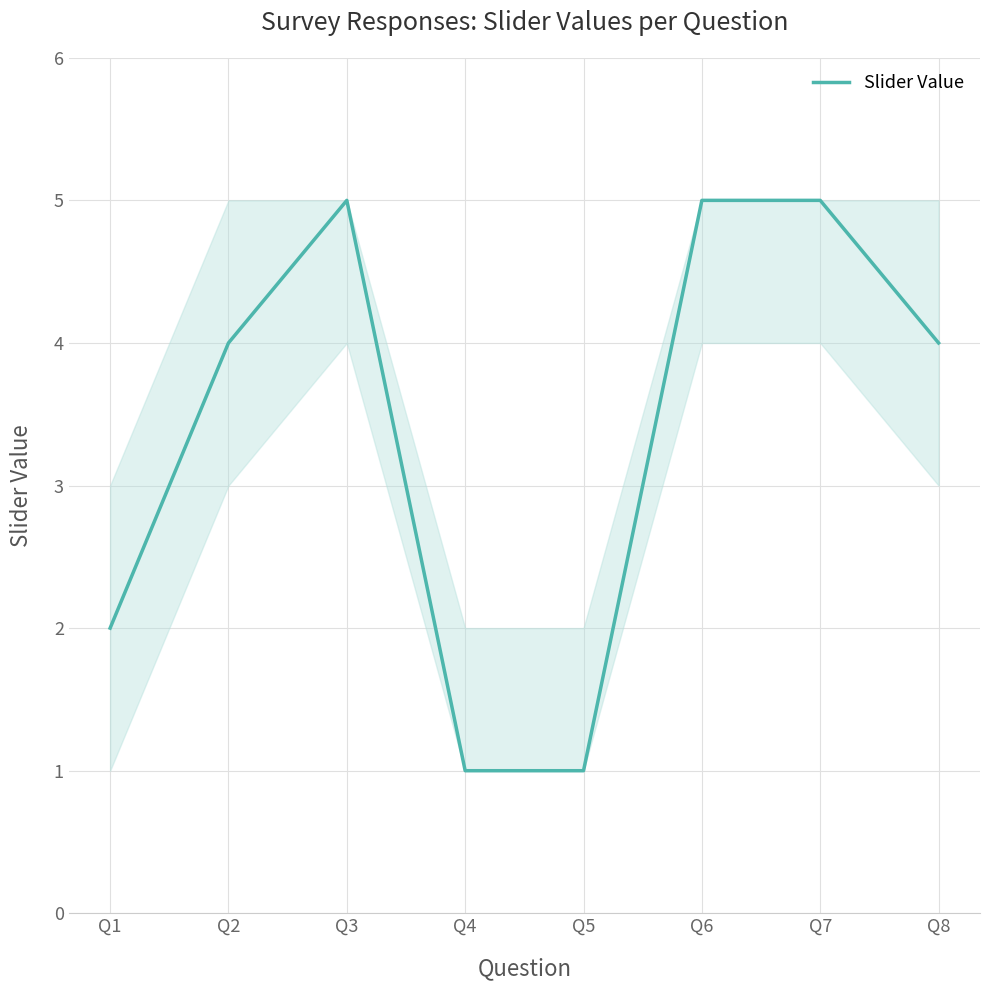

The value at Q2 is 1. True or false?

False